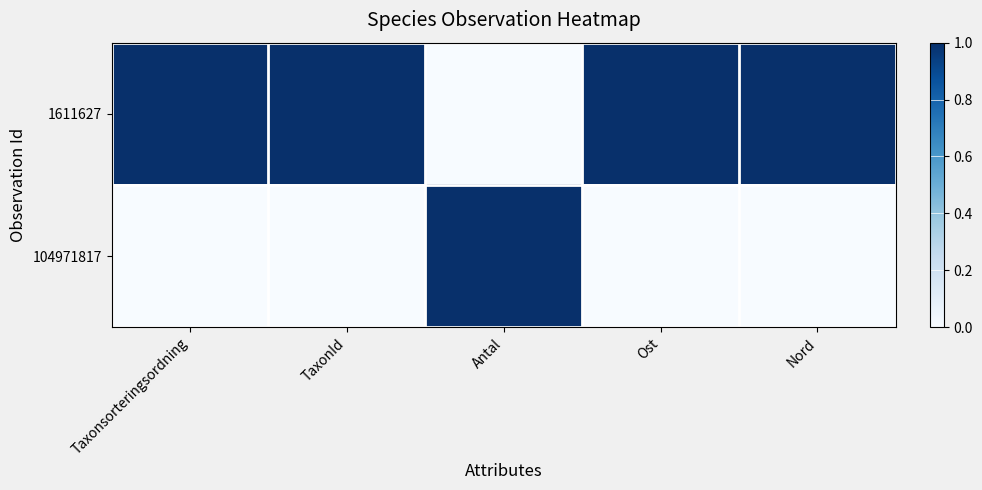

How many categories are shown in the chart?

5